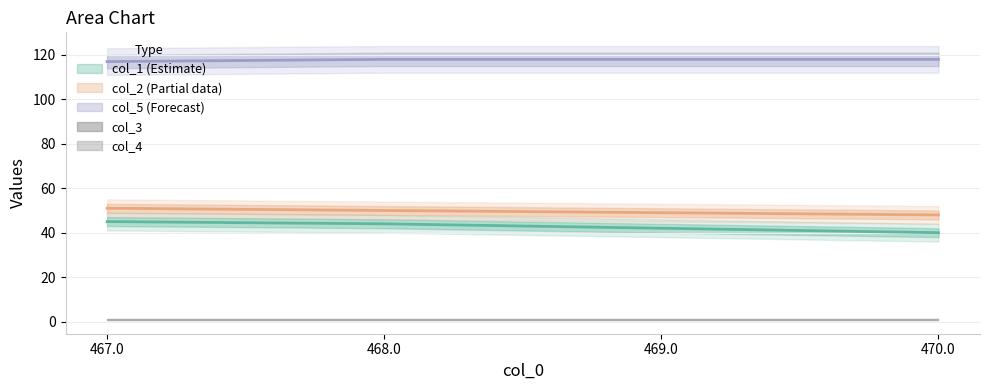

At how many categories does at least one series exceed 65?

4